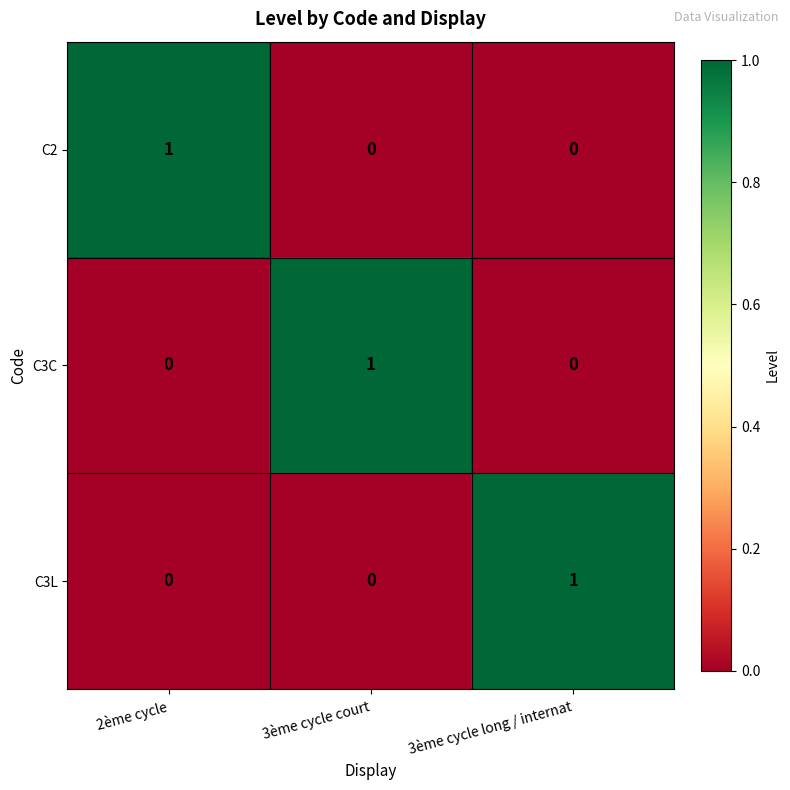

Is it true that C2 equals 0 at 3ème cycle long / internat?

True